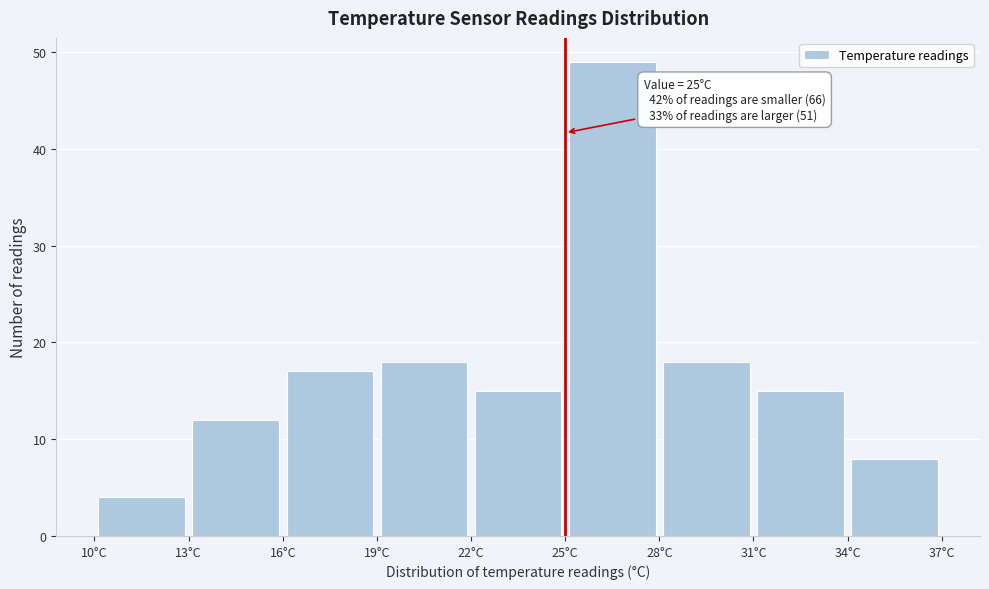

Which range on the x-axis has the tallest bar?

25 to 28